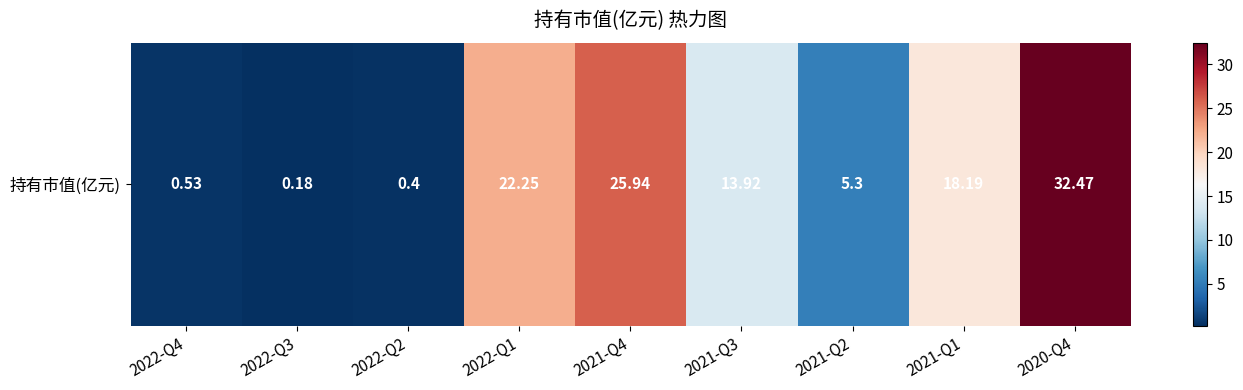

List the labels in order of value, smallest first.

2022-Q3, 2022-Q2, 2022-Q4, 2021-Q2, 2021-Q3, 2021-Q1, 2022-Q1, 2021-Q4, 2020-Q4